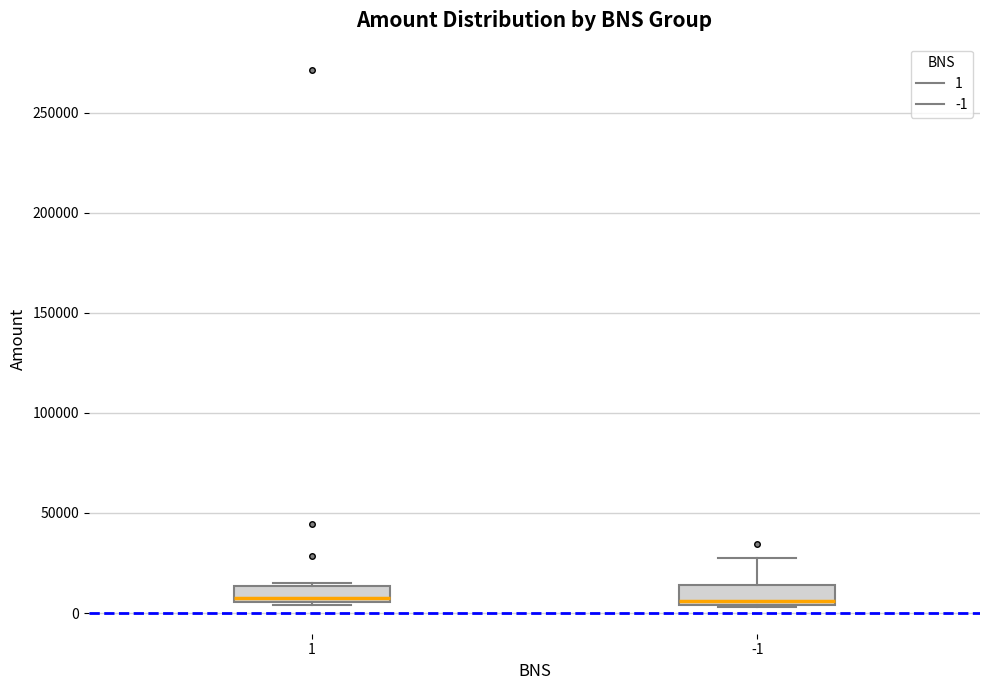

Reading left to right, read every box against the y-axis: the position of its median line, the range the box covers, and the ends of its whiskers. The values are not printed on the chart, so give them approximately, as read against the axis.

1: median 5000 (just above the box's lower edge), box 5000 to 15000, whiskers 5000 (just below the box's lower edge) to 15000
-1: median 5000 (just above the box's lower edge), box 5000 to 15000, whiskers 5000 to 25000